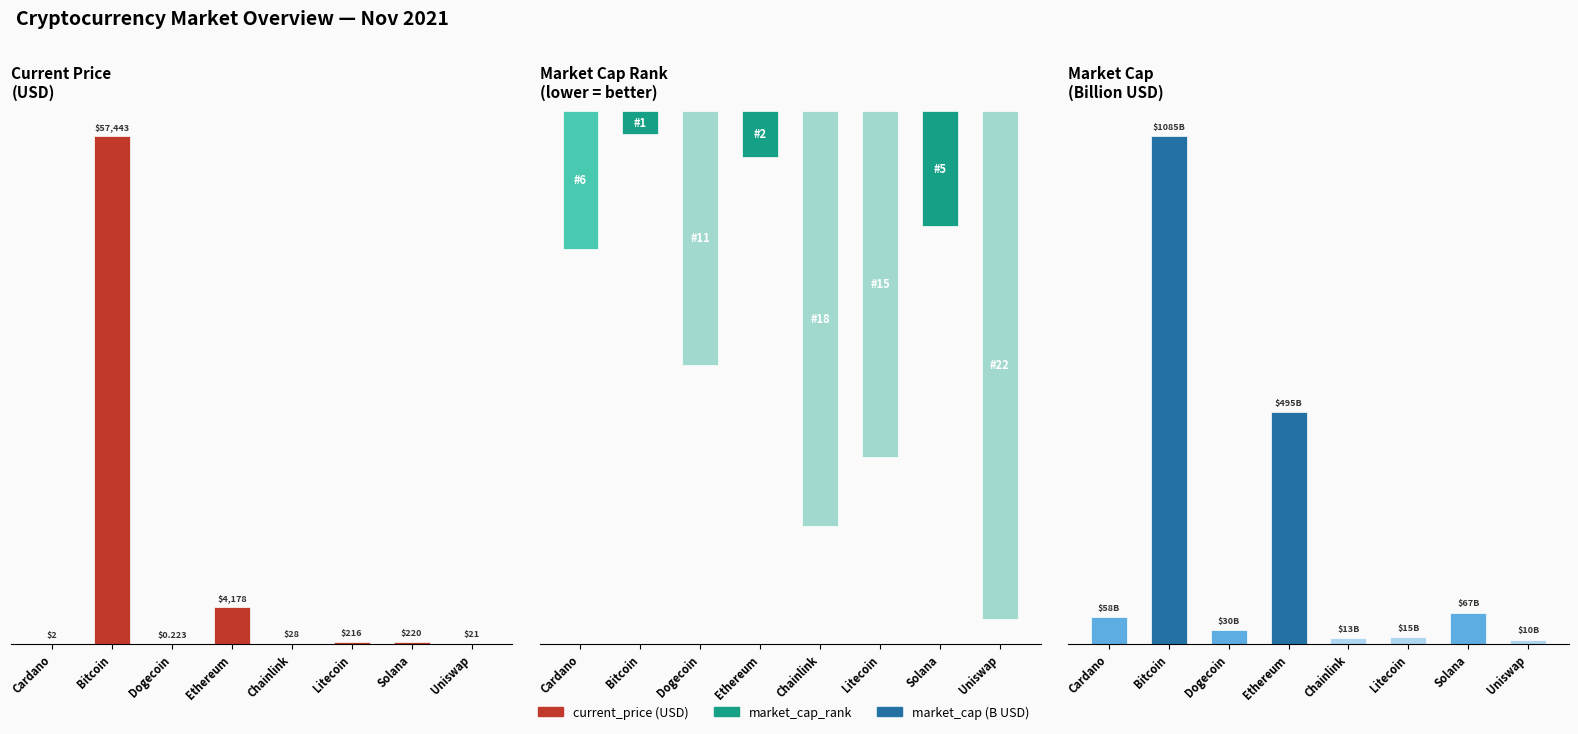

The value of market_cap at Dogecoin is 51.2. True or false?

False